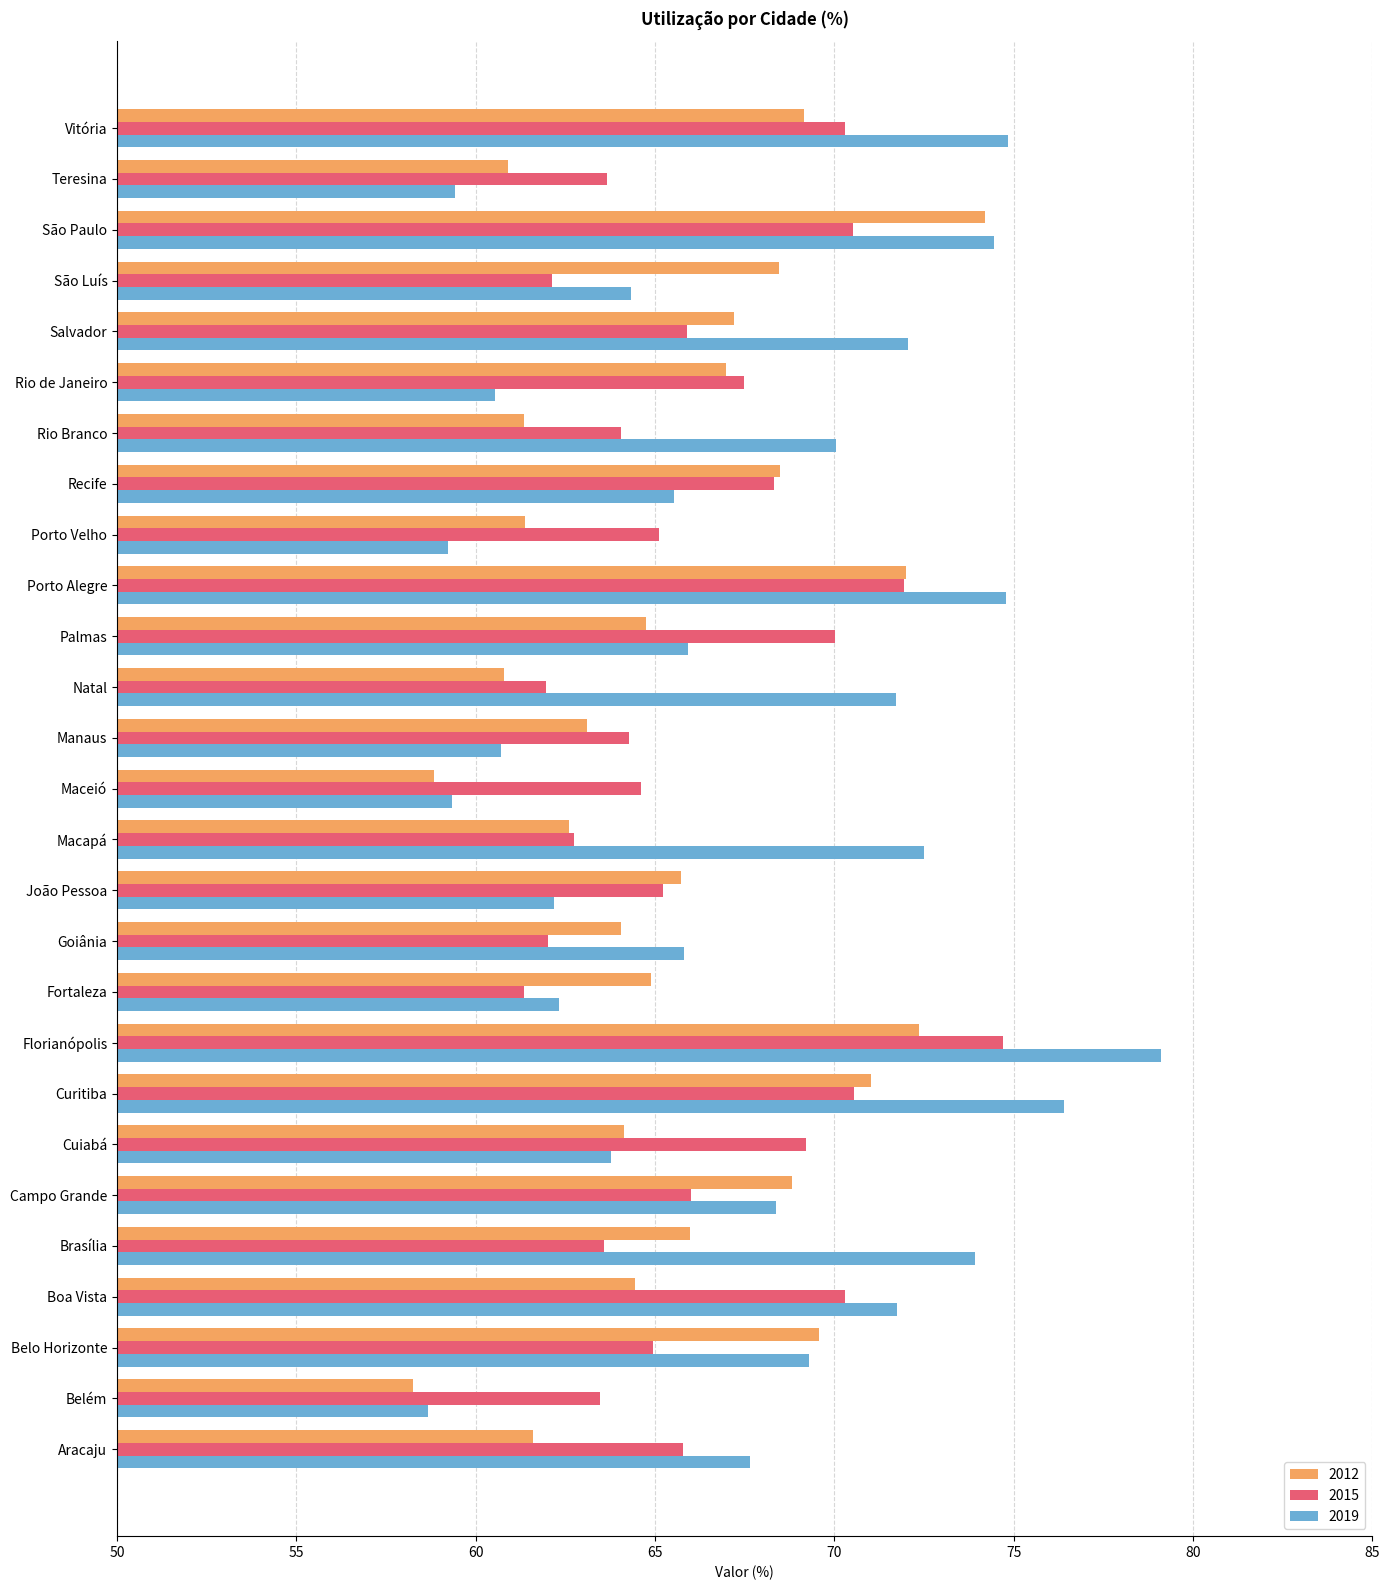

At Florianópolis, list the series in order from largest to smallest.

2019, 2015, 2012